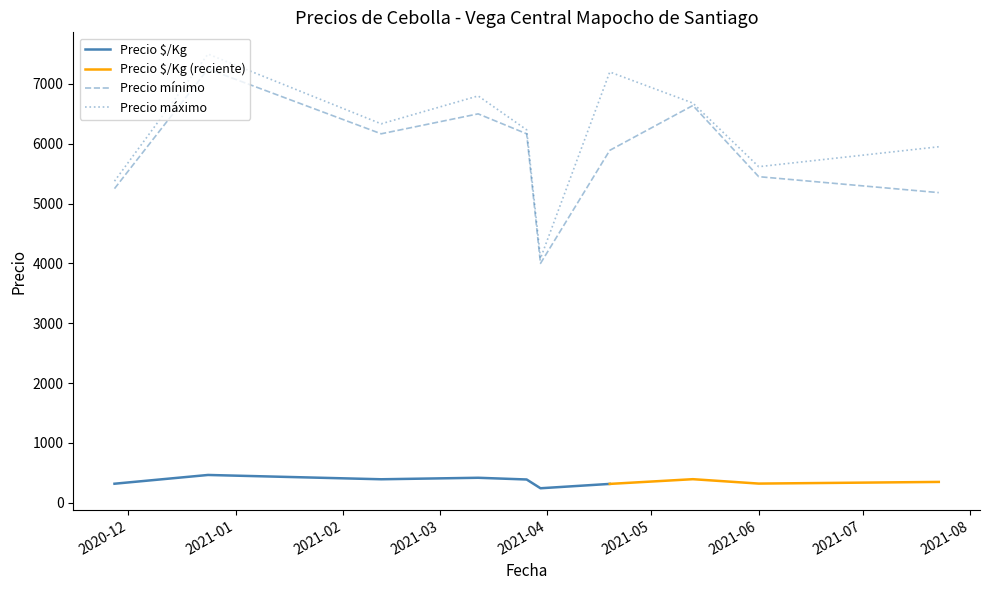

What is the highest value of the Precio máximo series?

7500.0